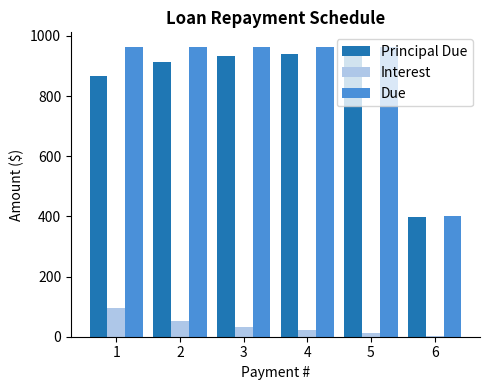

How many groups of bars are there?

6